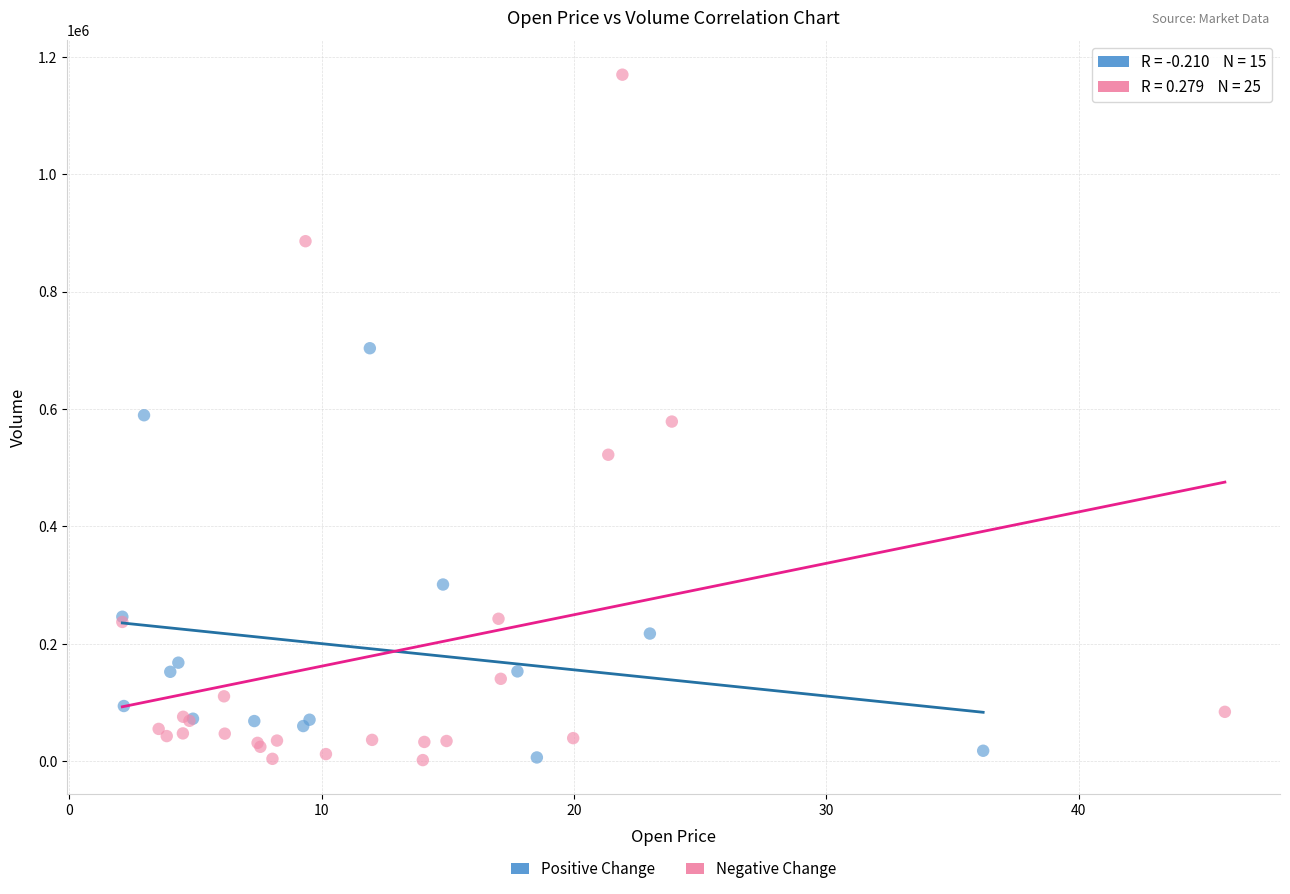

Which series has the largest Y range (max minus min)?

Negative Change